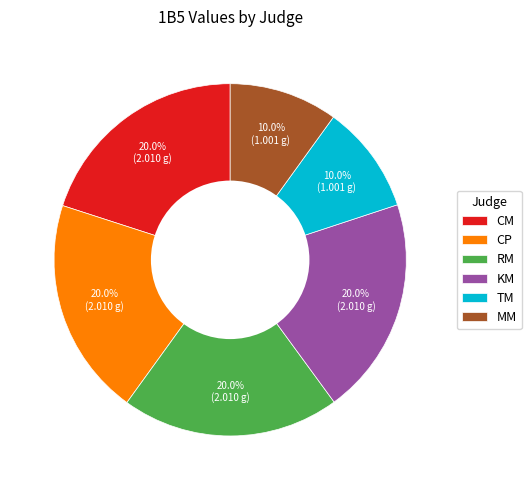

How much of the chart is everything except KM?

80.0%